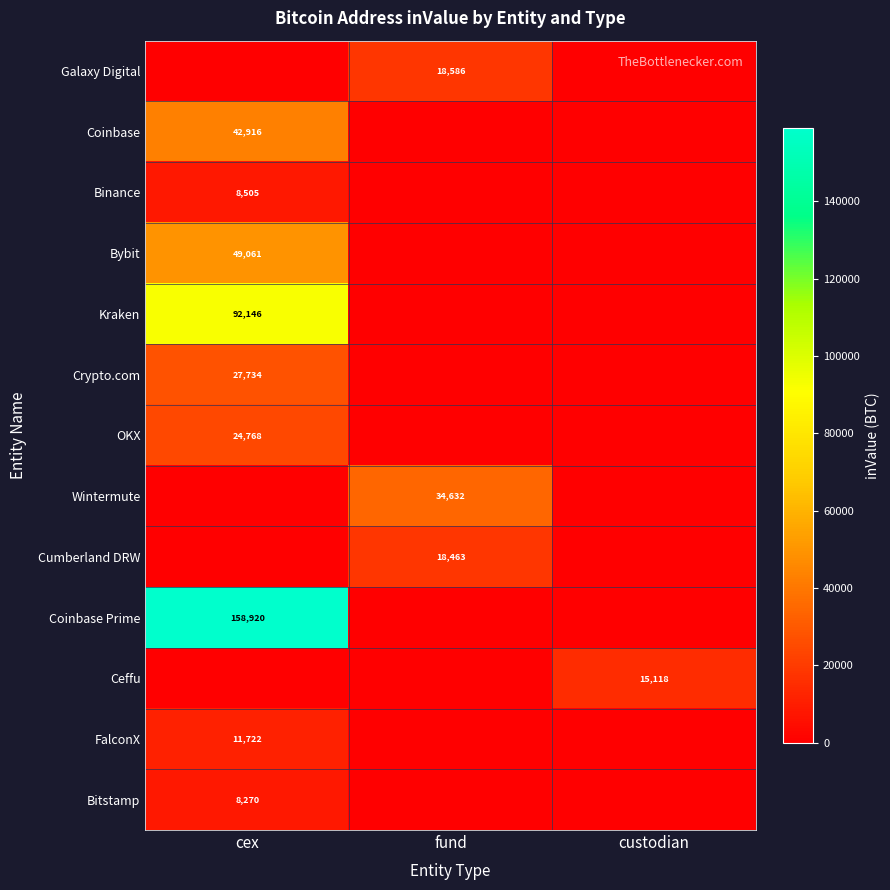

Is it true that Wintermute equals 20071 at fund?

False